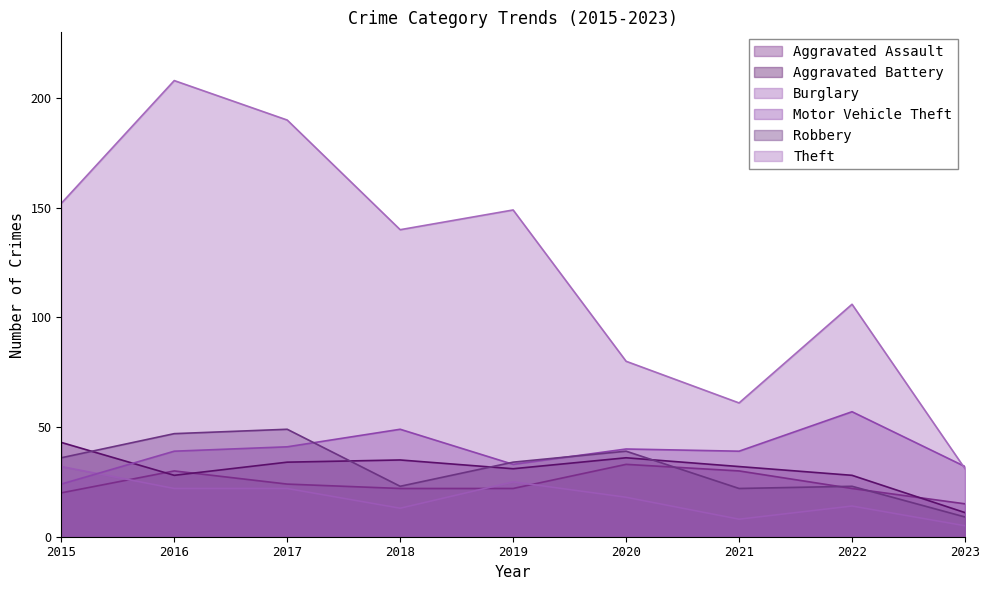

What is the difference between the Aggravated Assault values at 2016 and 2015?

10